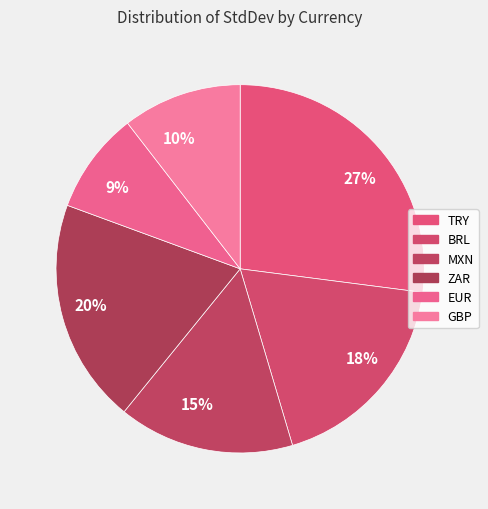

Which slice is the largest?

27%